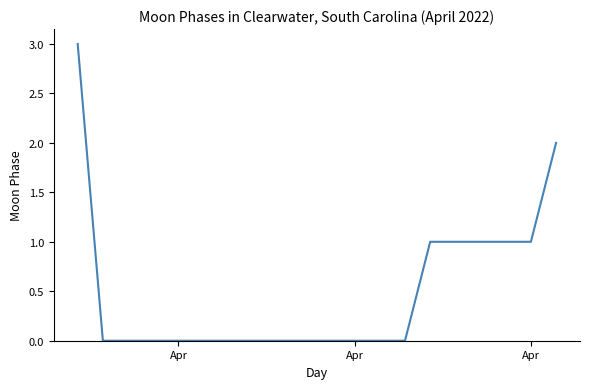

How many series are shown in this chart?

1